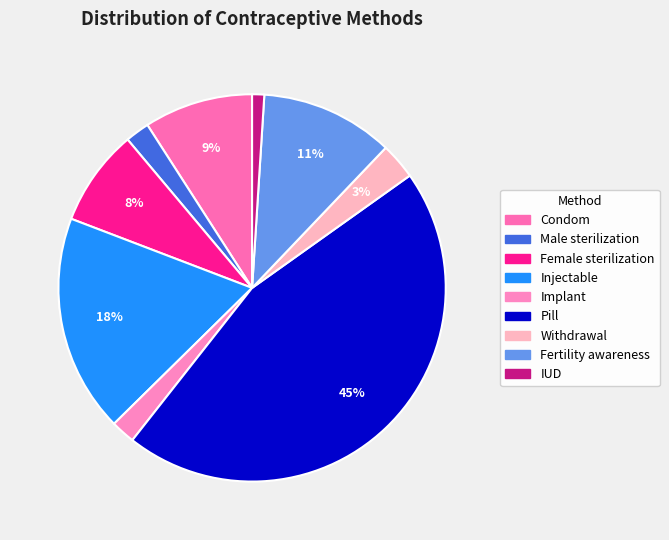

To the nearest percent, what portion does Withdrawal represent?

3%